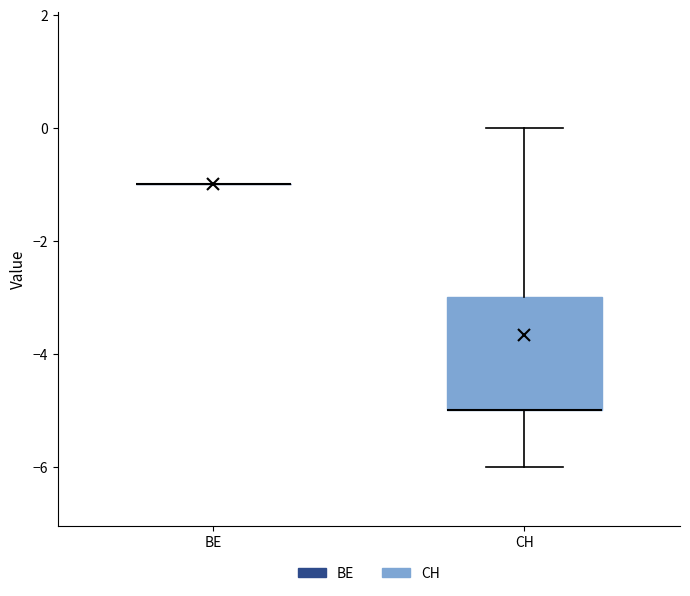

Where is the lower edge of the box for CH on the y-axis? The values are not printed on the chart, so give them approximately, as read against the axis.

-5